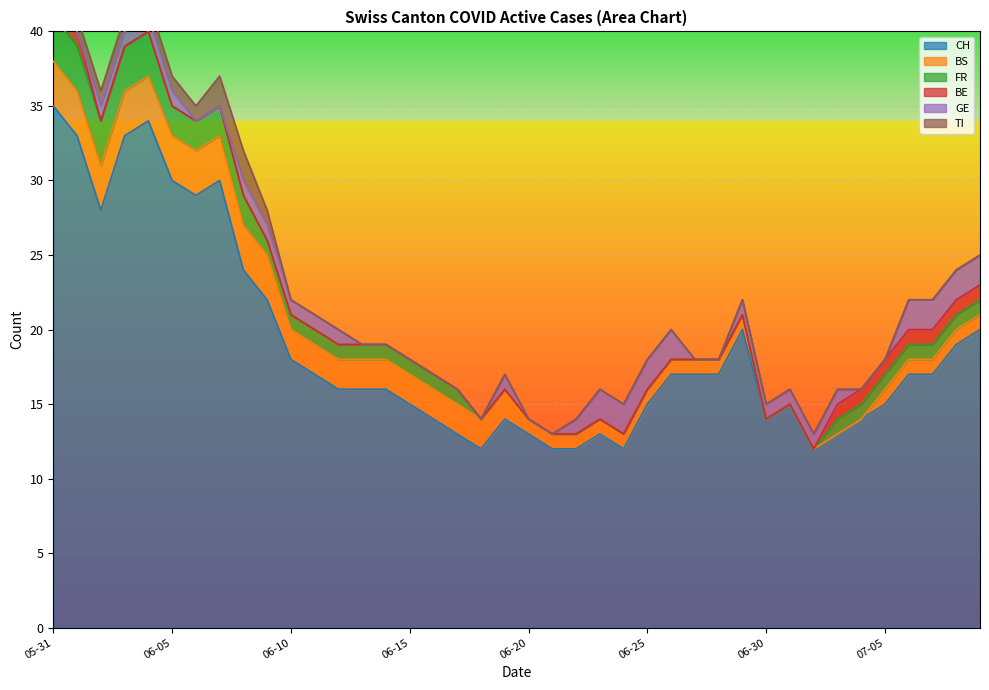

Where does the CH series first go above 17?

05-31